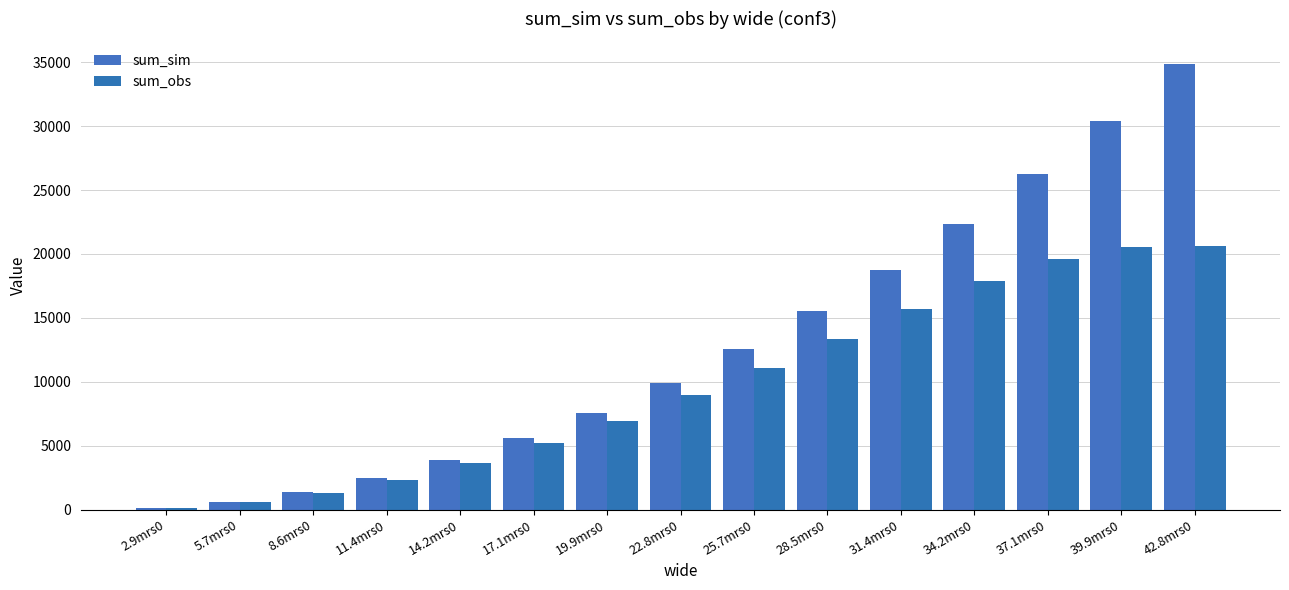

Is it true that sum_sim equals 26221.0 at 37.1mrs0?

True